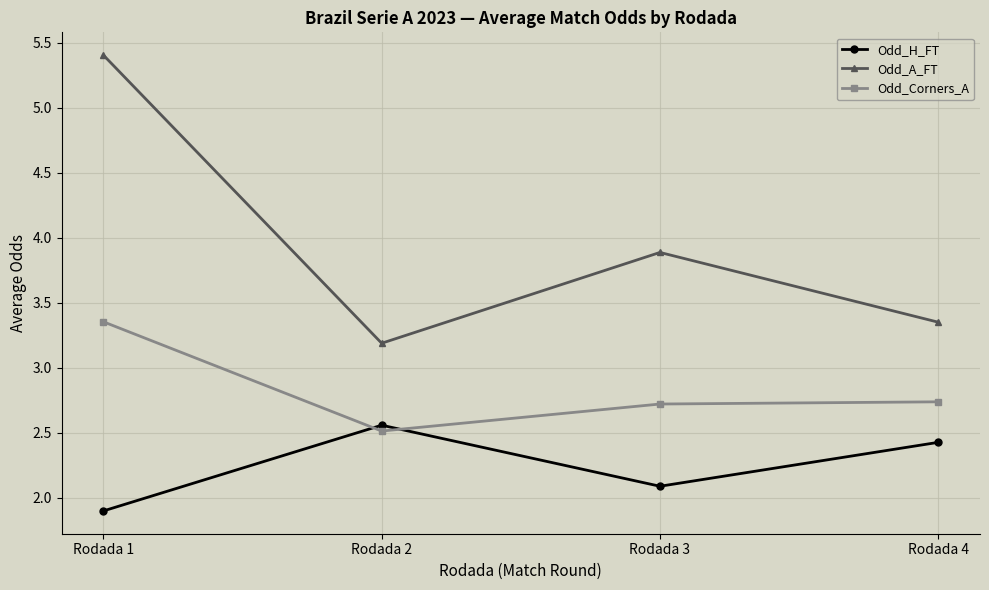

What is the difference between the maximum and minimum values in the Odd_H_FT series?

0.7